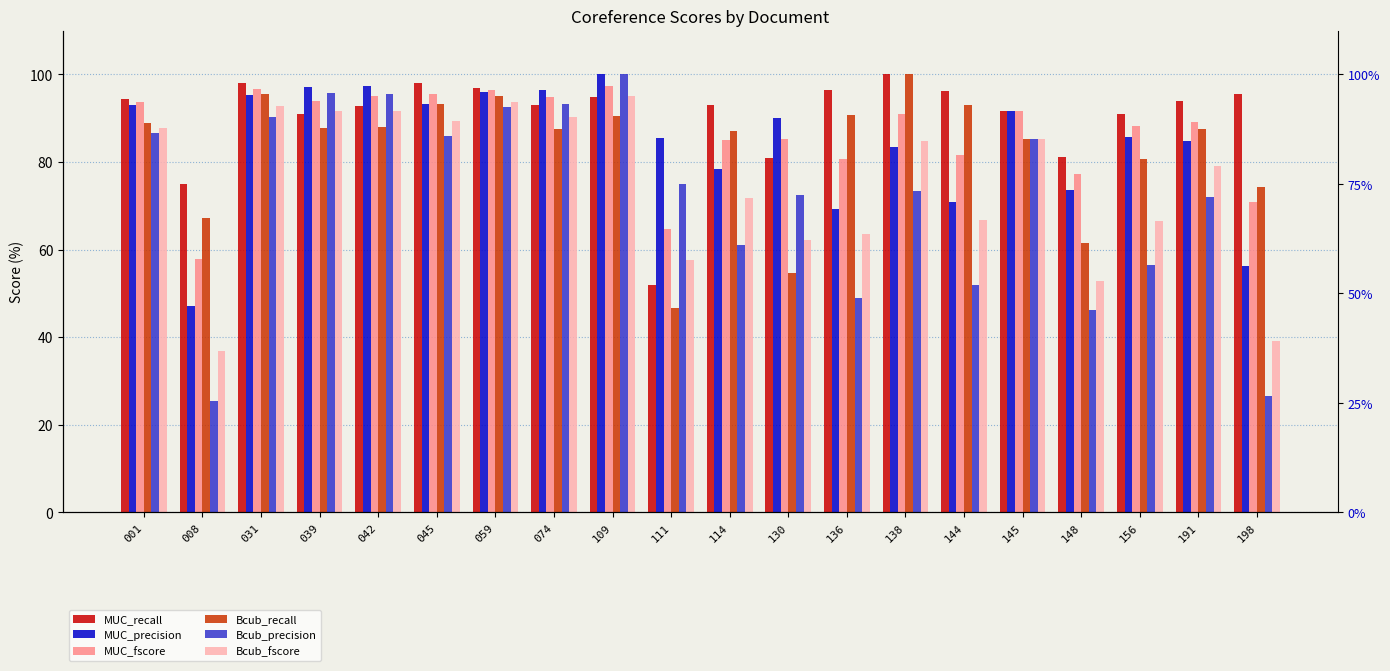

At how many categories does at least one series exceed 77?

19